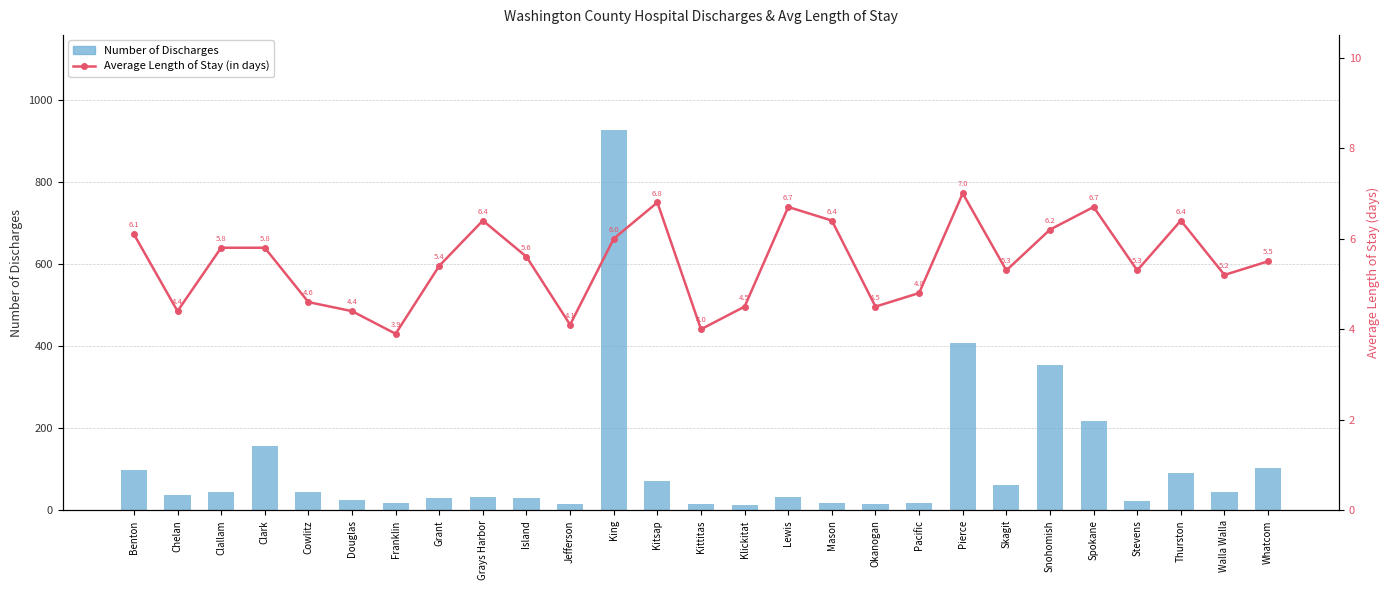

The Average Length of Stay (in days) series shows 2.9 at Grays Harbor. True or false?

False